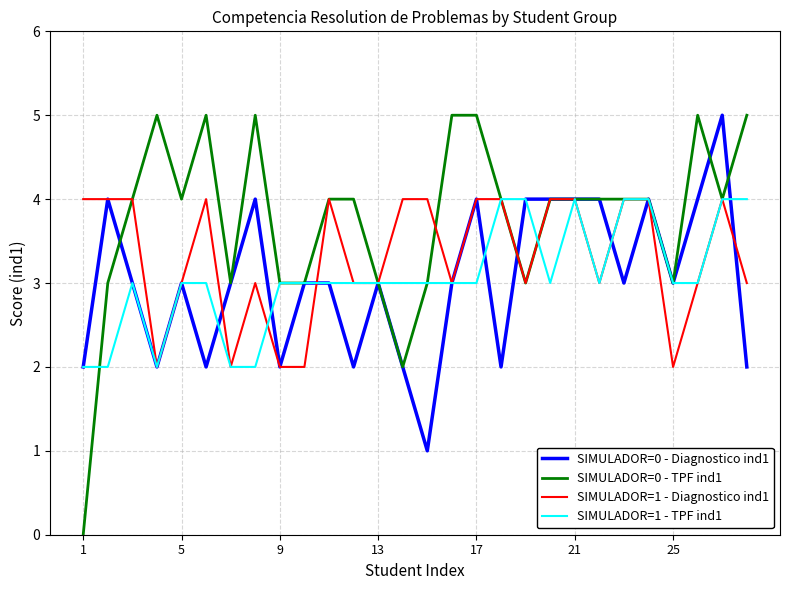

Which series has the largest total across all categories?

SIMULADOR=0 - TPF ind1